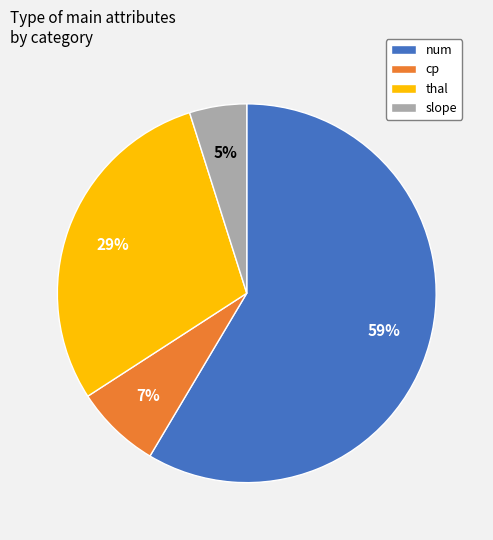

Combined, do num and slope account for over 50%?

Yes